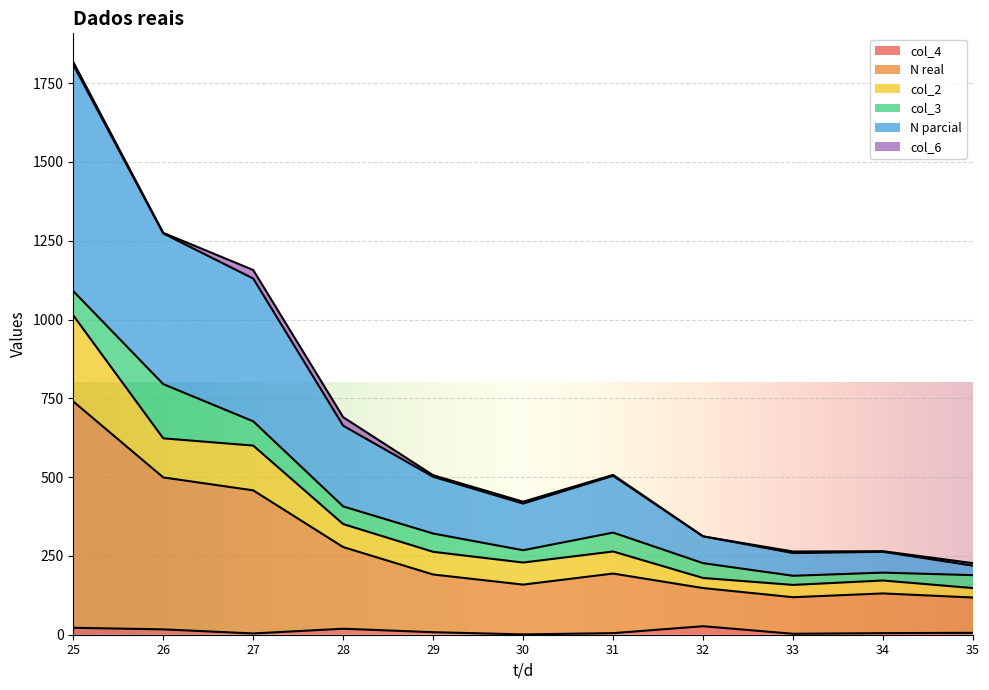

How many interior local peaks does the col_4 series have?

2